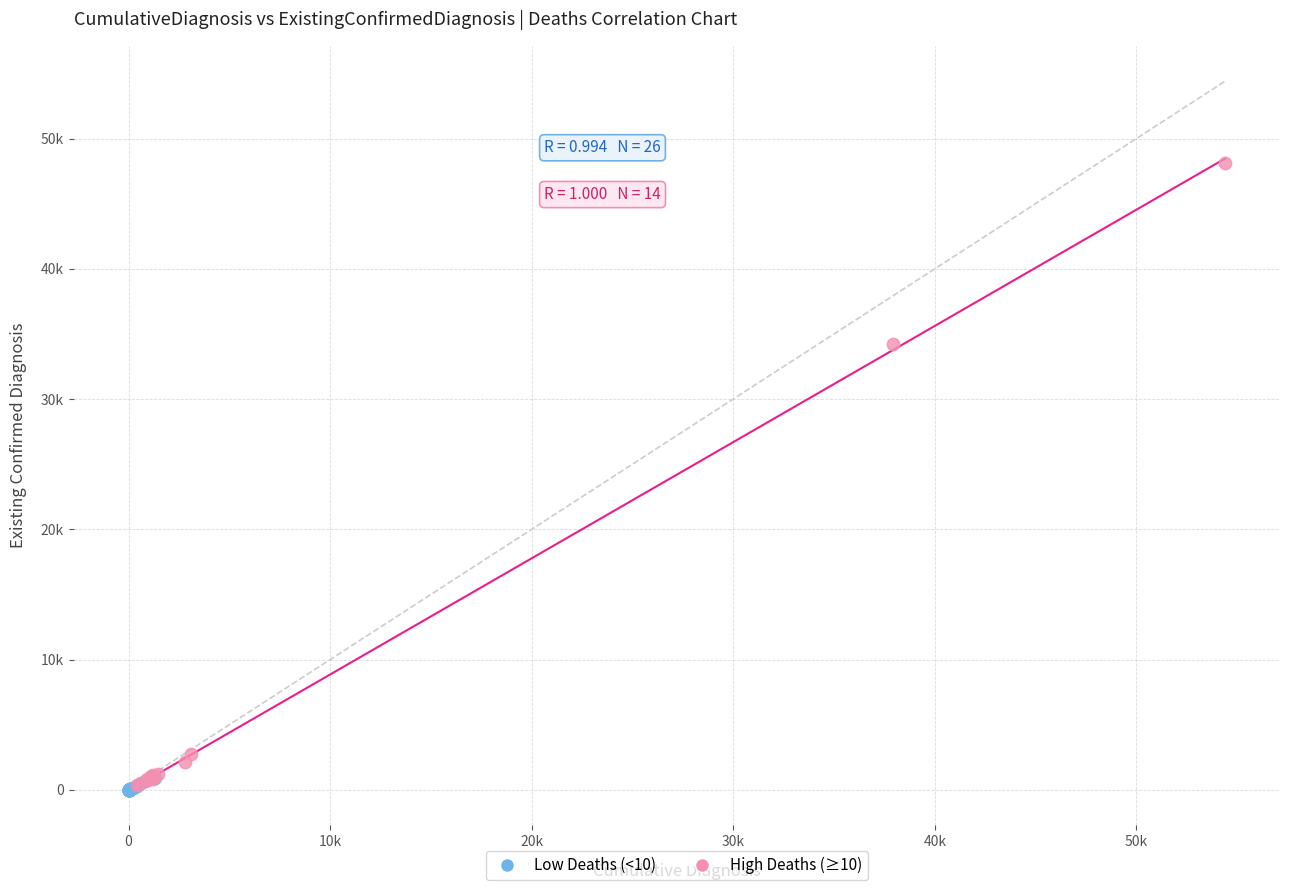

Which series has the largest Y range (max minus min)?

High Deaths (≥10)